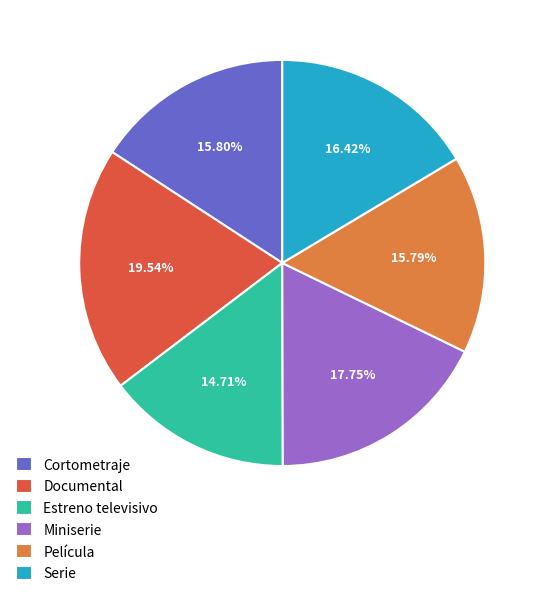

What percentage is the Estreno televisivo slice, to the nearest percent?

15%